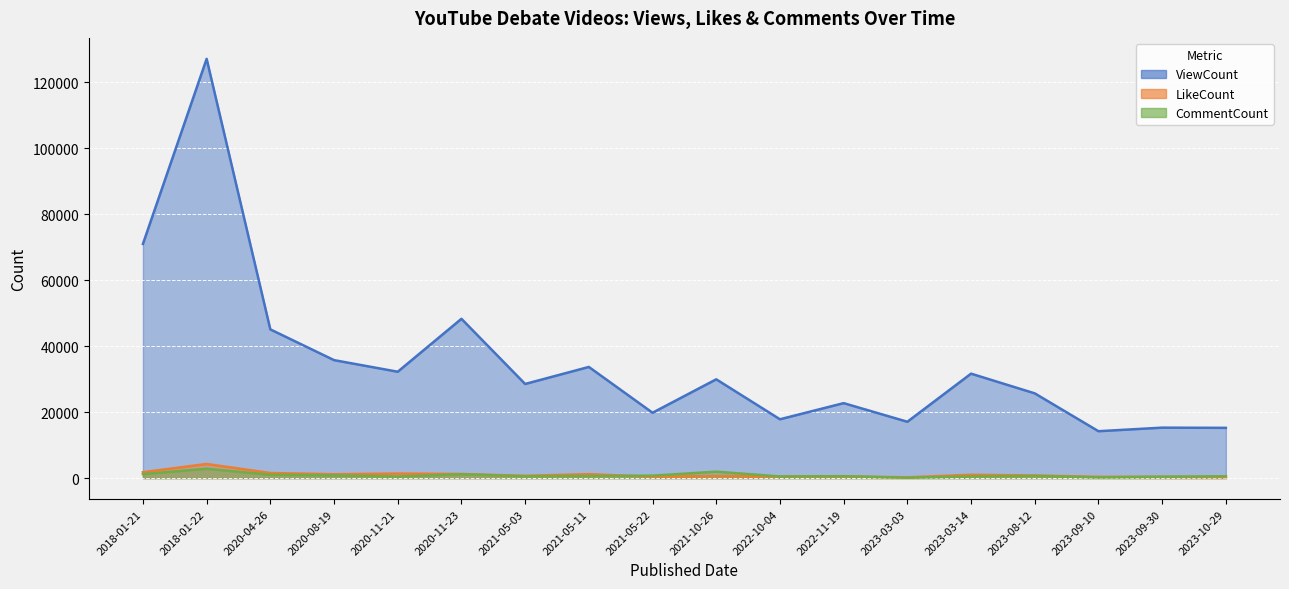

How many interior local peaks does the CommentCount series have?

5